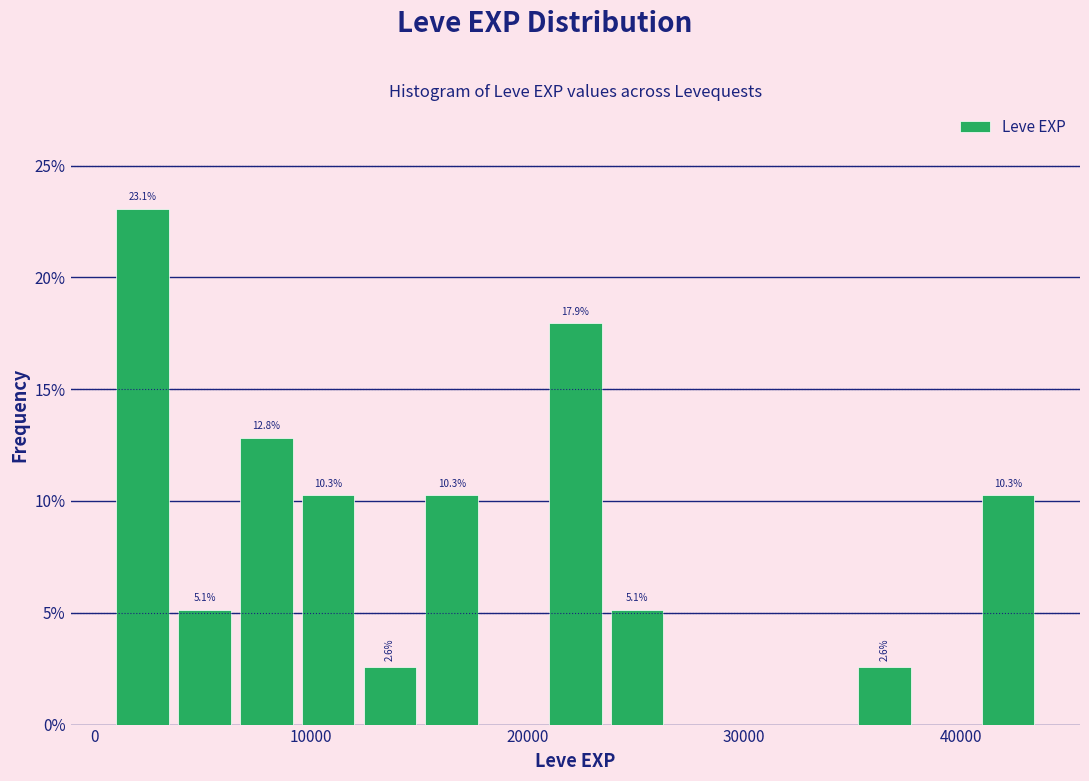

Read against the x-axis, roughly where is the centre of the tallest bar?

2000